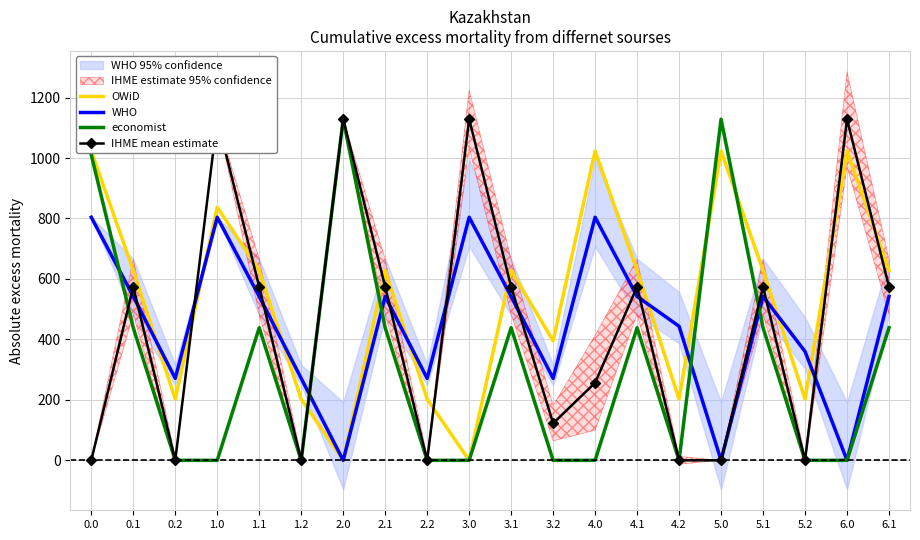

Between 0.1 and 5.1, which series saw the biggest shift?

OWiD